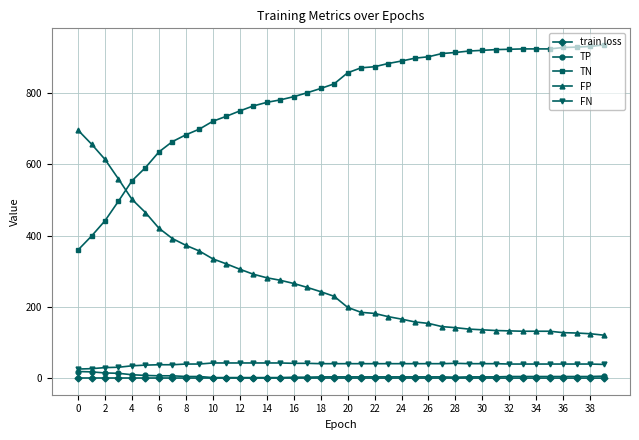

Is this an area chart (filled region under the line)?

No